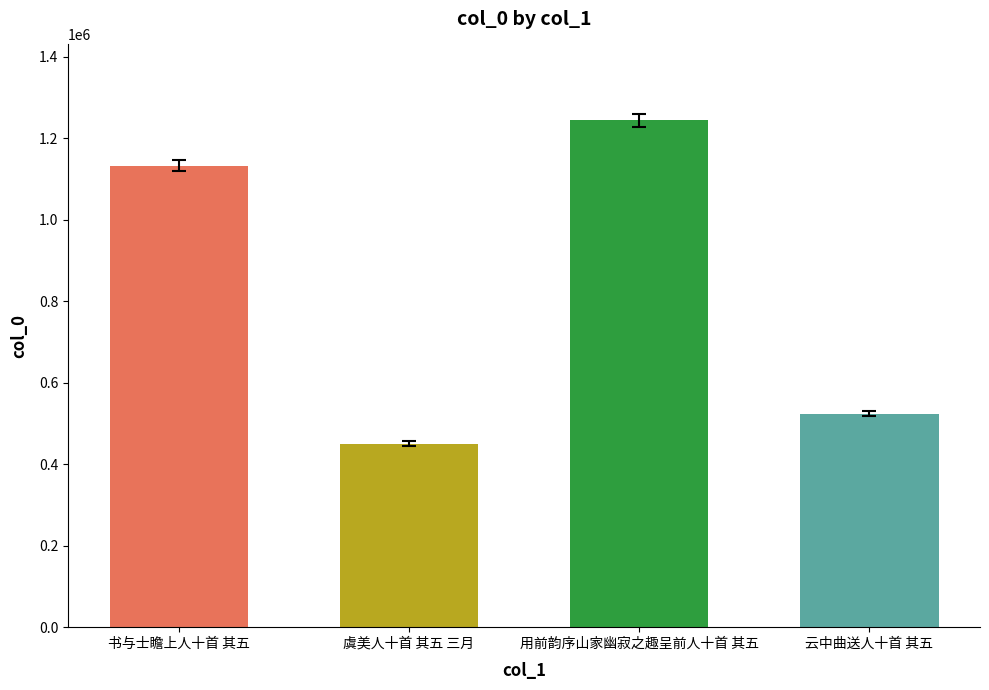

The chart shows a value of 1133051 at 书与士瞻上人十首 其五. True or false?

True